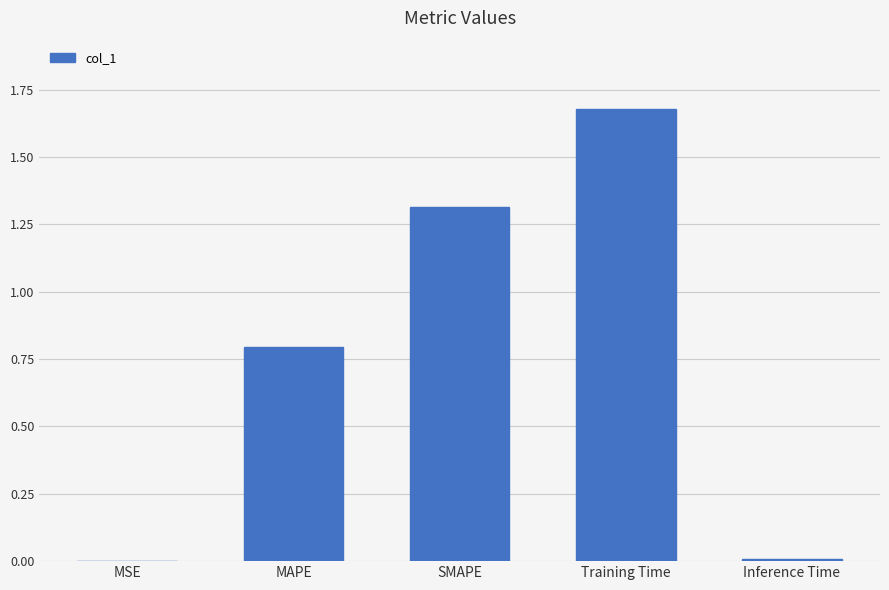

The chart shows a value of 1.3 at SMAPE. True or false?

True